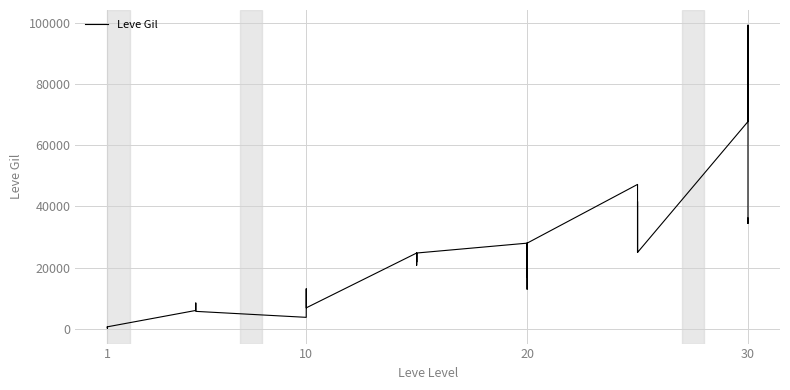

How many interior local valleys (lower than both neighbors) does the data have?

11